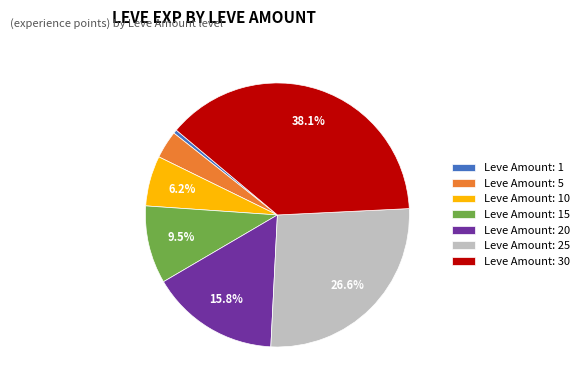

What is the ratio of the value at Leve Amount: 20 to the value at Leve Amount: 25?

0.6